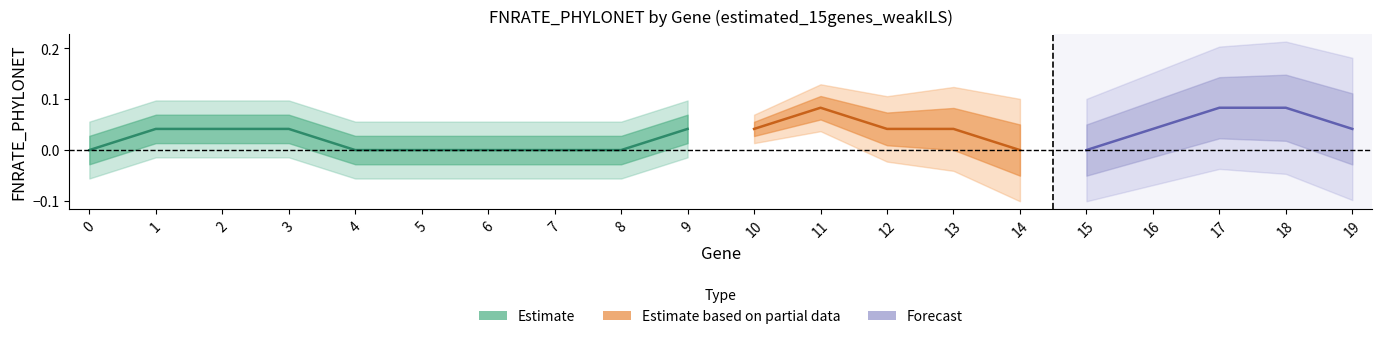

Between 4 and 2, which is larger?

2